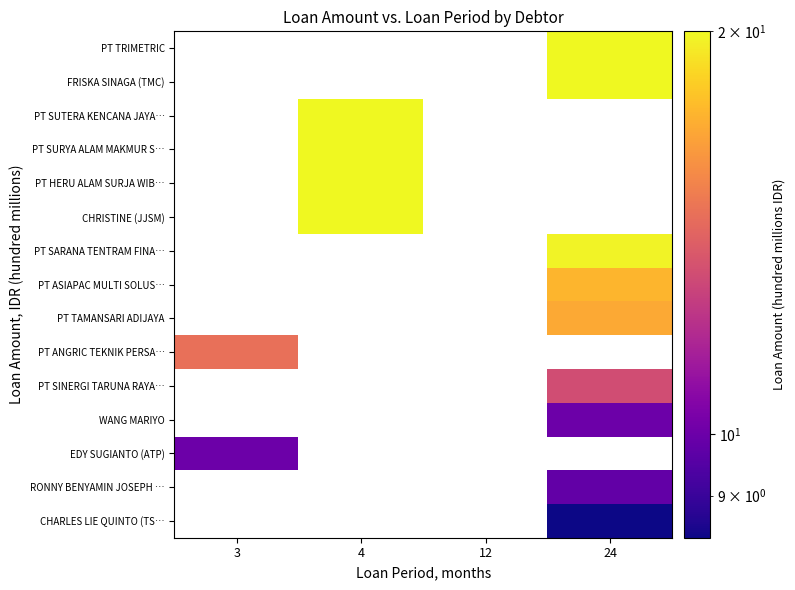

At which category is the sum across all series the highest?

24